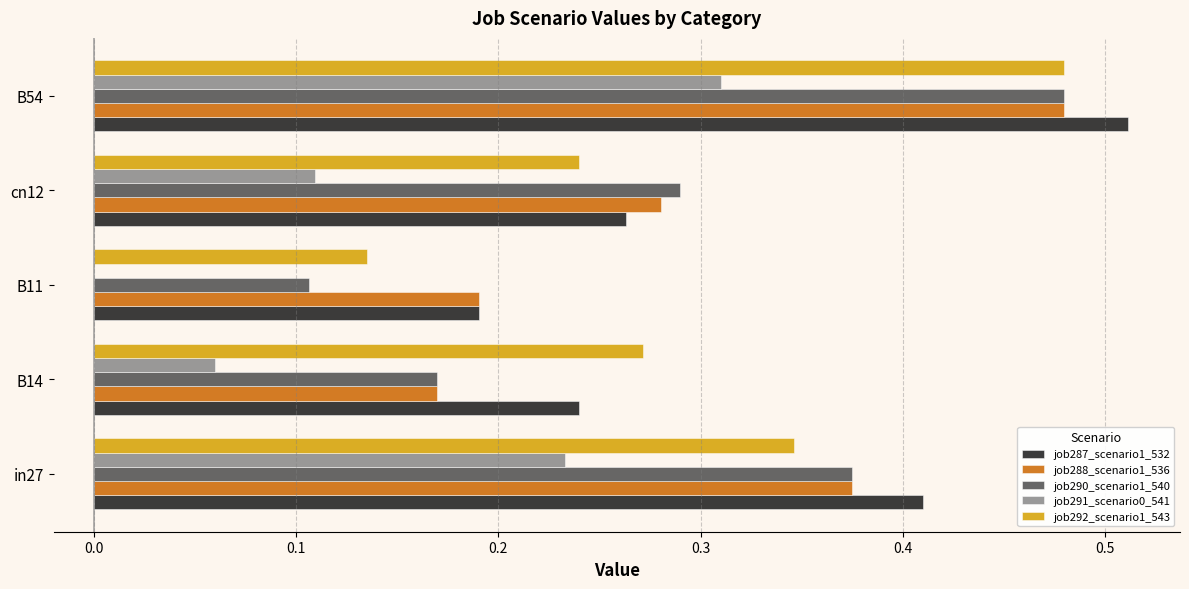

At which label does job290_scenario1_540 reach its peak?

B54